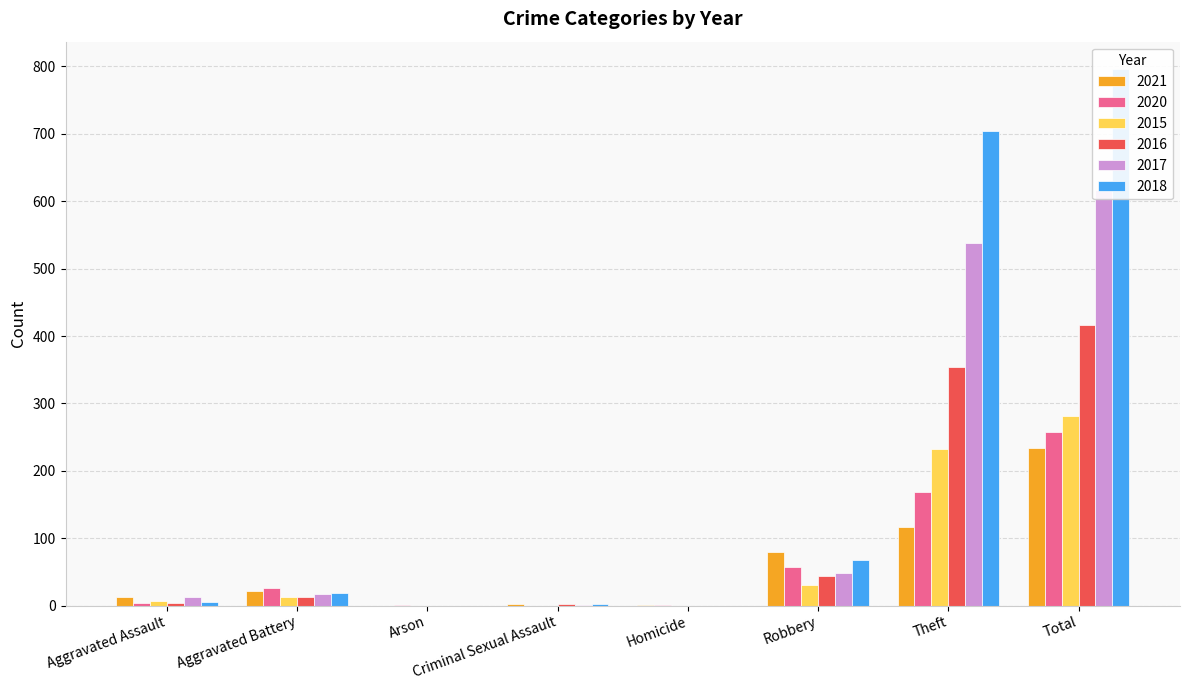

How many values in the 2017 series exceed 17?

3